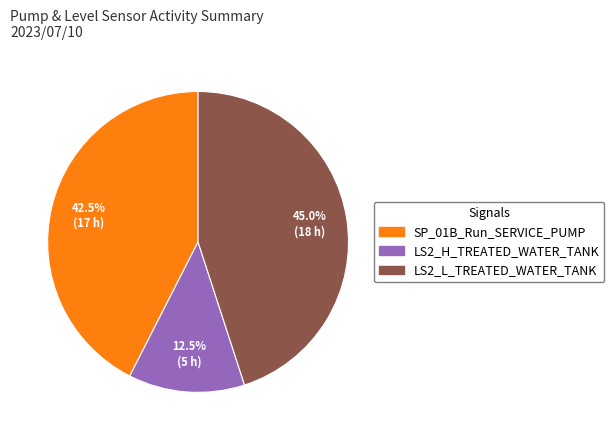

Does any single category account for the majority?

No